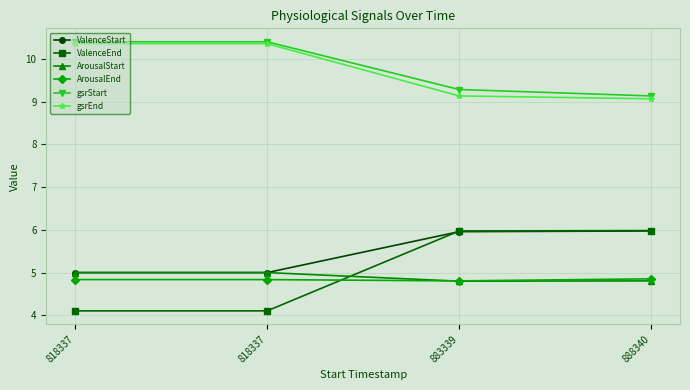

How many distinct data groups are displayed?

6